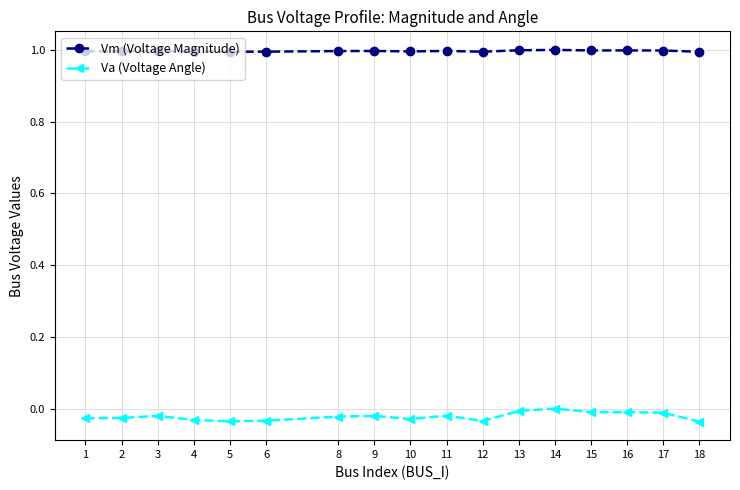

What is the sum of all Va (Voltage Angle) values?

-0.4